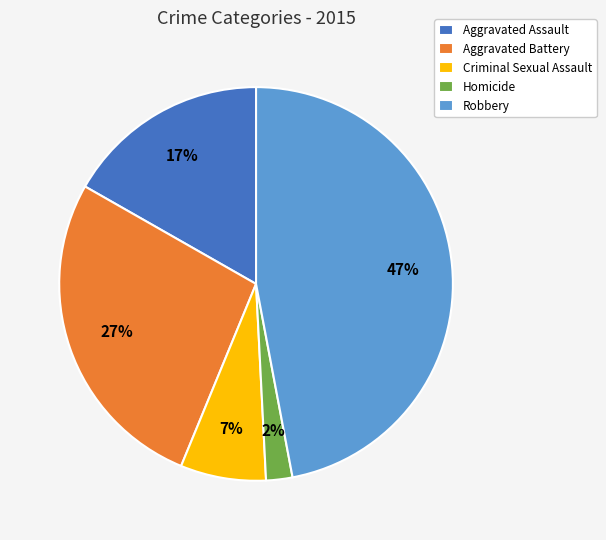

What is the largest slice in the pie chart?

Robbery